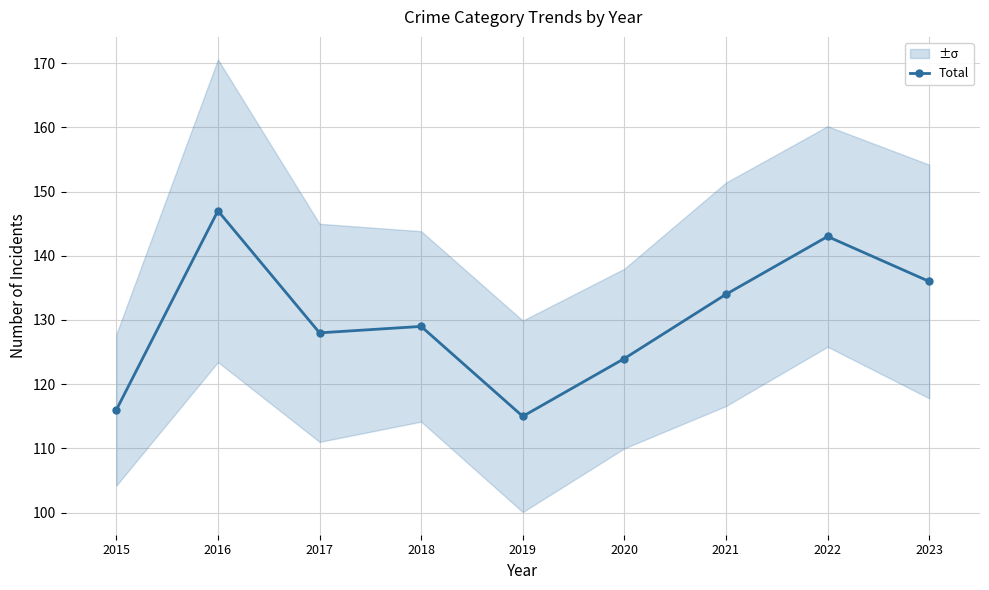

What is the sum of all values?

1172